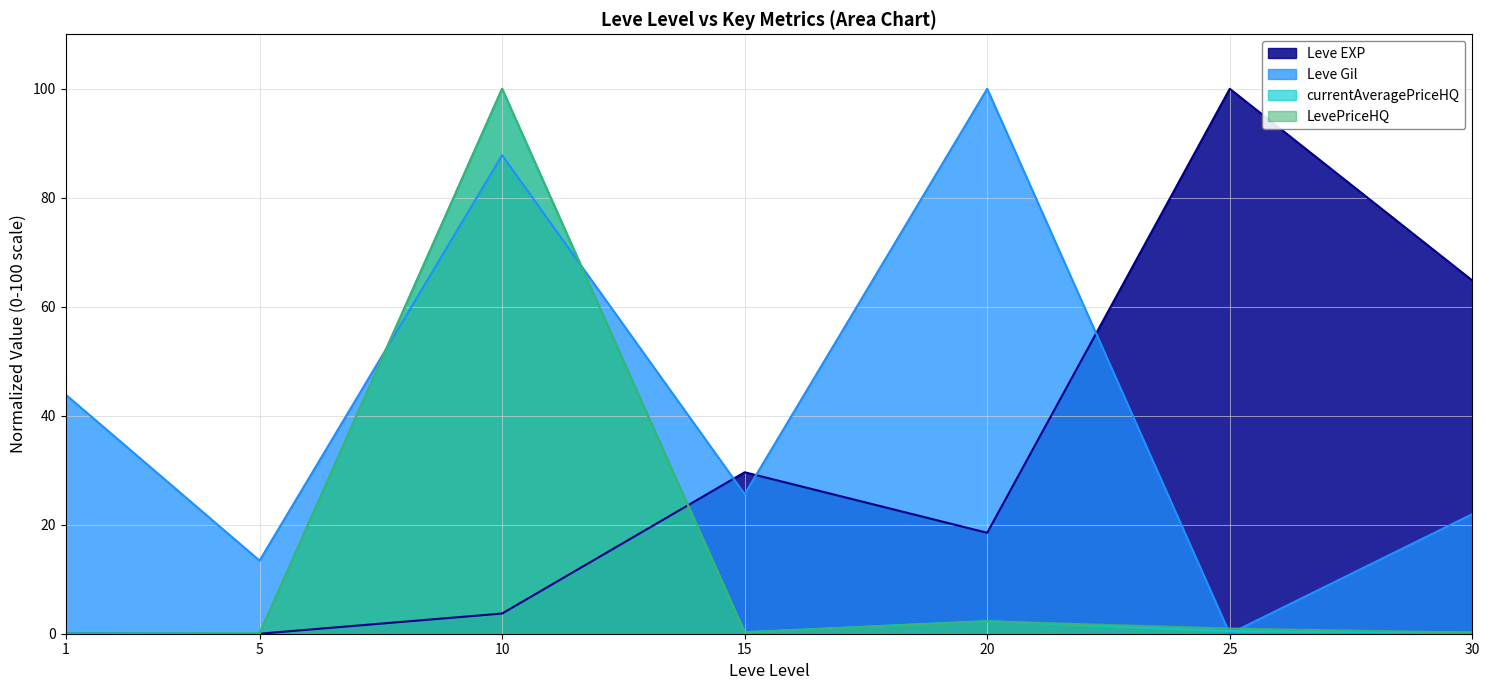

How many data points does each series have?

7